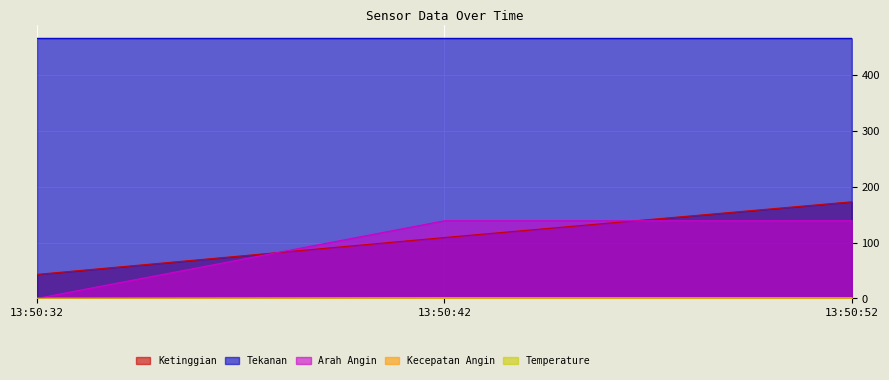

Between 13:50:42 and 13:50:52, which series saw the biggest shift?

Ketinggian